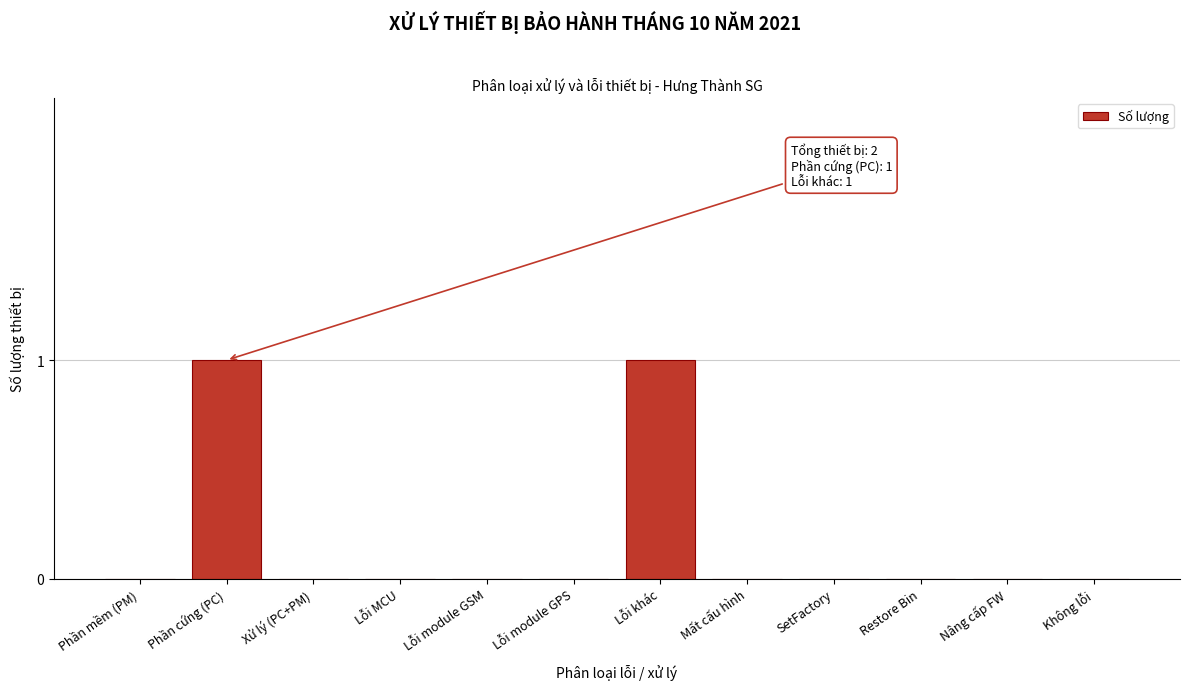

Reading right to left, what are all the values shown in this chart?

Không lỗi=0	Nâng cấp FW=0	Restore Bin=0	SetFactory=0	Mất cấu hình=0	Lỗi khác=1	Lỗi module GPS=0	Lỗi module GSM=0	Lỗi MCU=0	Xử lý (PC+PM)=0	Phần cứng (PC)=1	Phần mềm (PM)=0